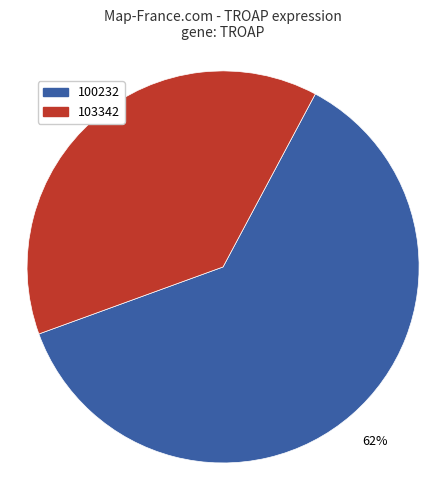

Do 100232 and 103342 together represent more than half of the pie?

Yes